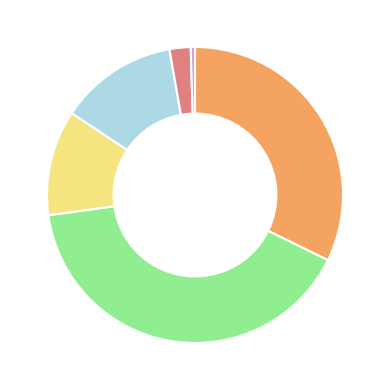

Is there a majority slice in this chart?

No